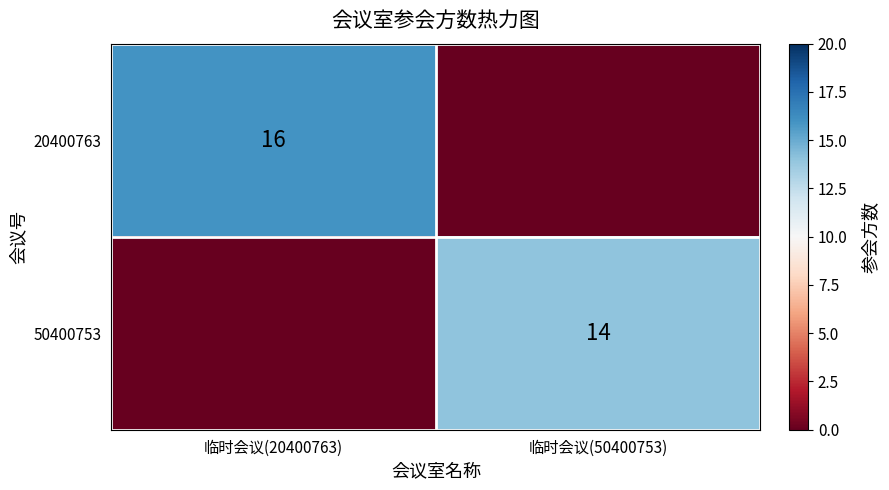

Which series changed the most between 临时会议(20400763) and 临时会议(50400753)?

20400763